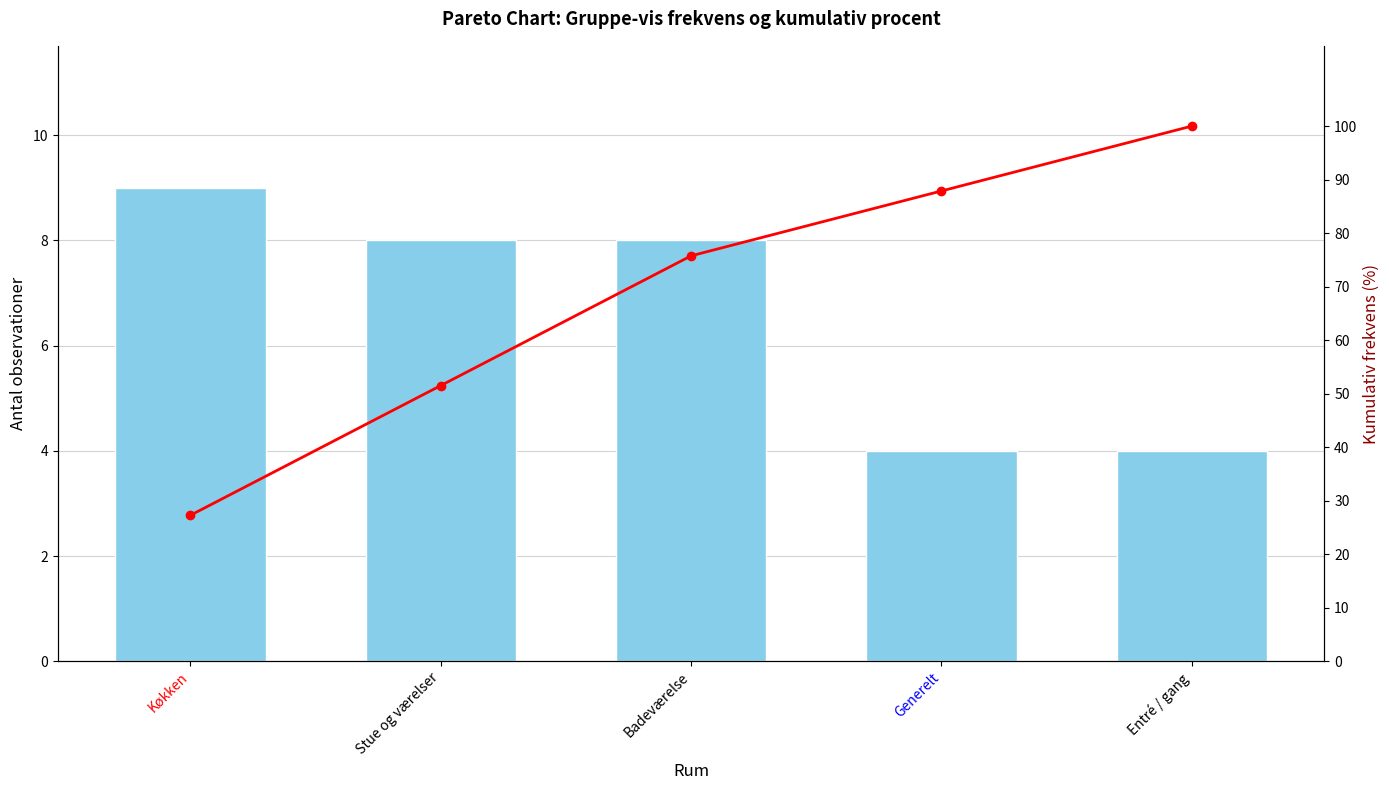

How many data points in Kumulativ % are above 75?

3